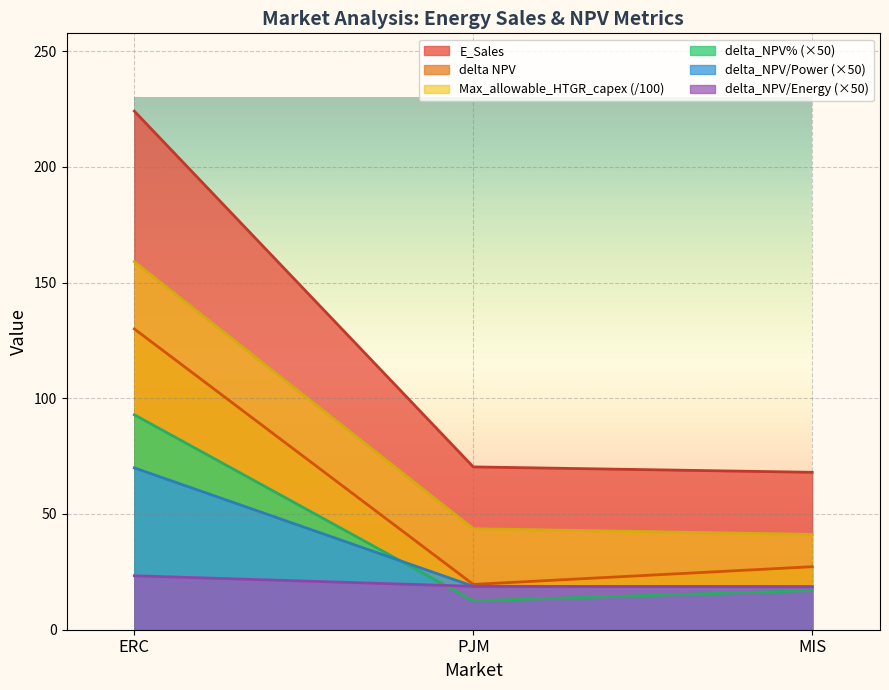

Reading left to right, list all the values displayed in this chart.

E_Sales: 224.0	70.3	68.0
delta NPV: 130.0	19.6	27.2
delta_NPV%: 92.9	12.5	17.0
Max_allowable_HTGR_capex: 159.0	43.6	41.2
delta_NPV/Power: 69.9	18.8	18.6
delta_NPV/Energy: 23.3	18.8	18.6